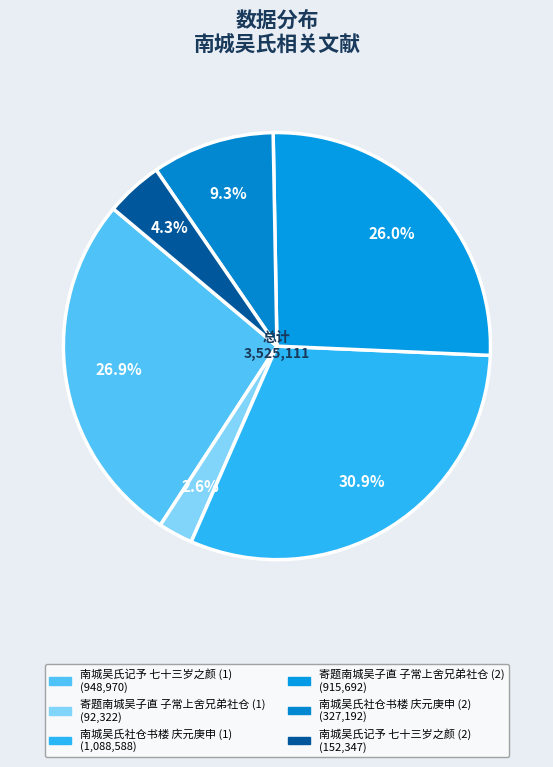

Does any single category account for the majority?

No